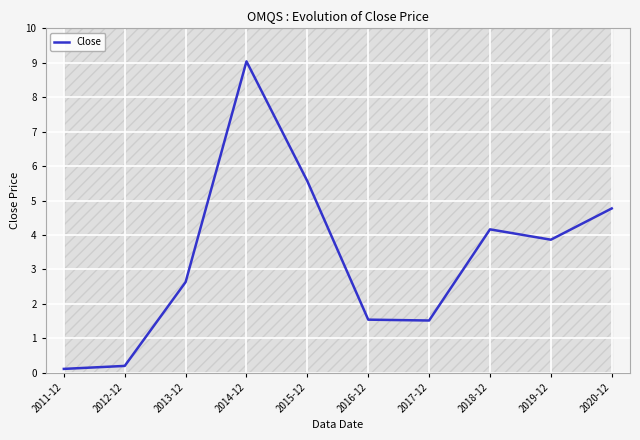

What is the maximum value for Close?

9.0